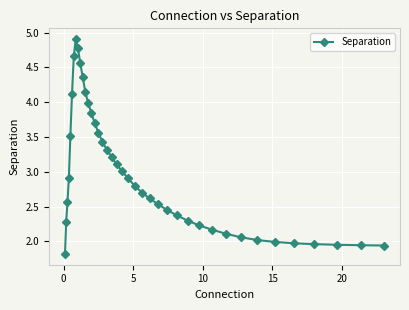

What is the smallest value displayed?

1.8